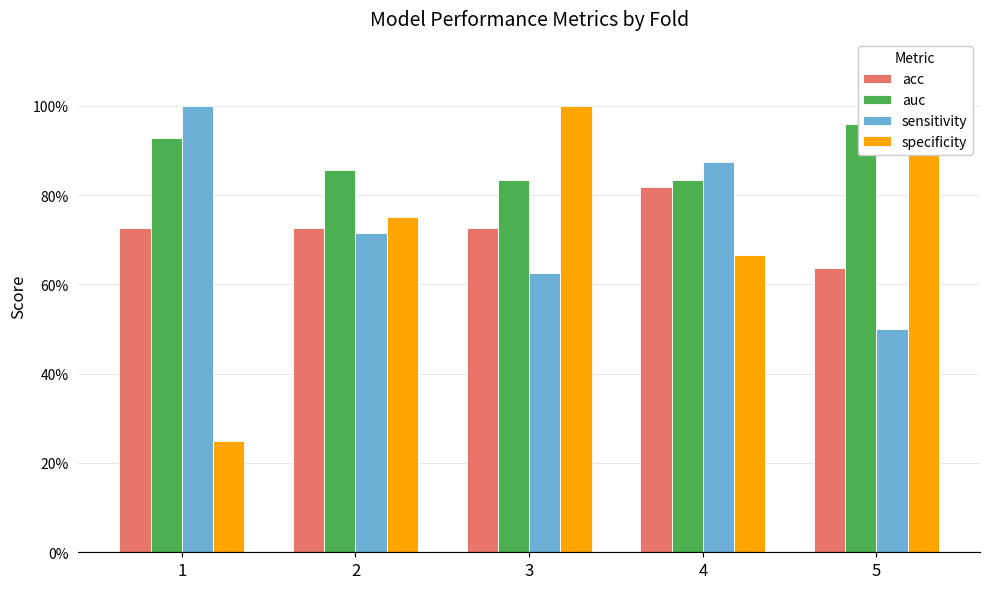

Reading left to right, extract all data points from this chart.

acc: 1=0.7	2=0.7	3=0.7	4=0.8	5=0.6
auc: 1=0.9	2=0.9	3=0.8	4=0.8	5=1.0
sensitivity: 1=1.0	2=0.7	3=0.6	4=0.9	5=0.5
specificity: 1=0.2	2=0.8	3=1.0	4=0.7	5=1.0